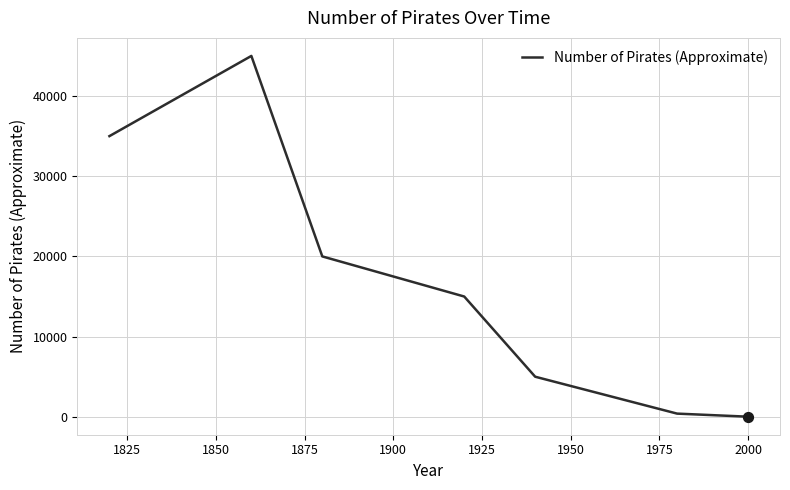

What is the maximum value shown in the chart?

45000